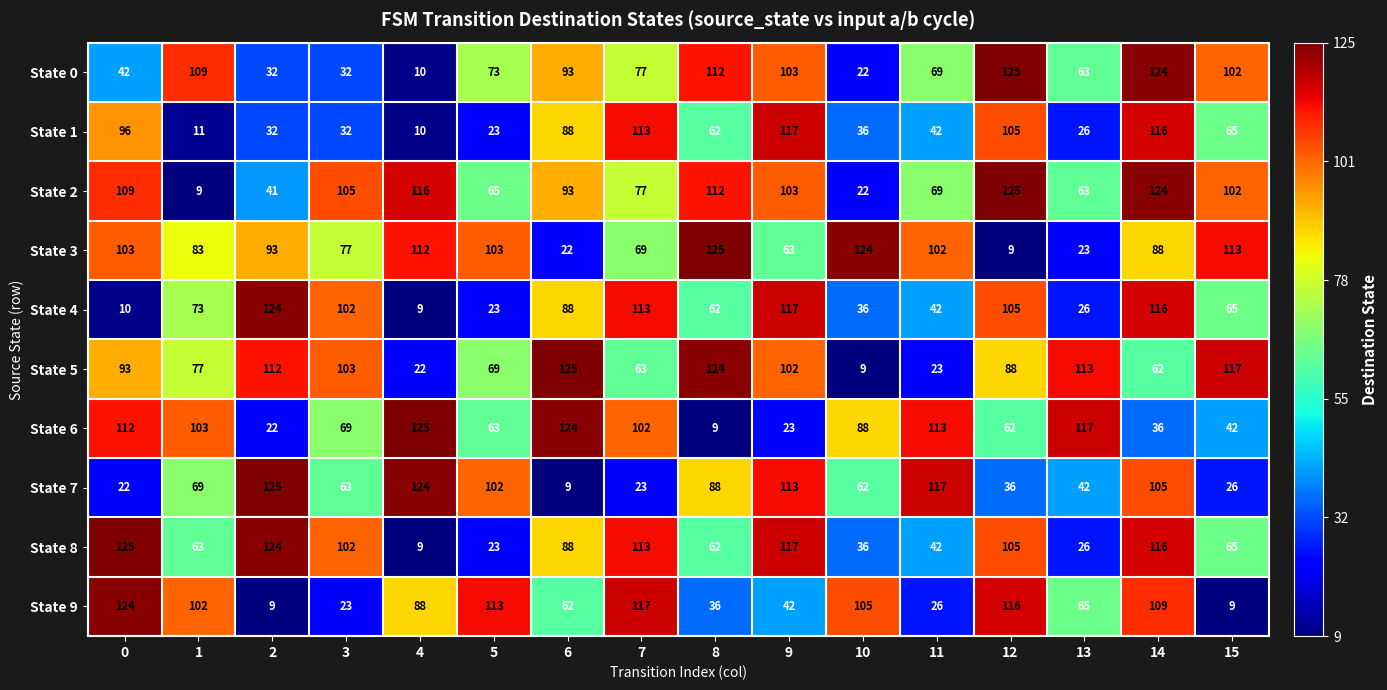

At 0, list the series in order from smallest to largest.

State 4, State 7, State 0, State 5, State 1, State 3, State 2, State 6, State 9, State 8